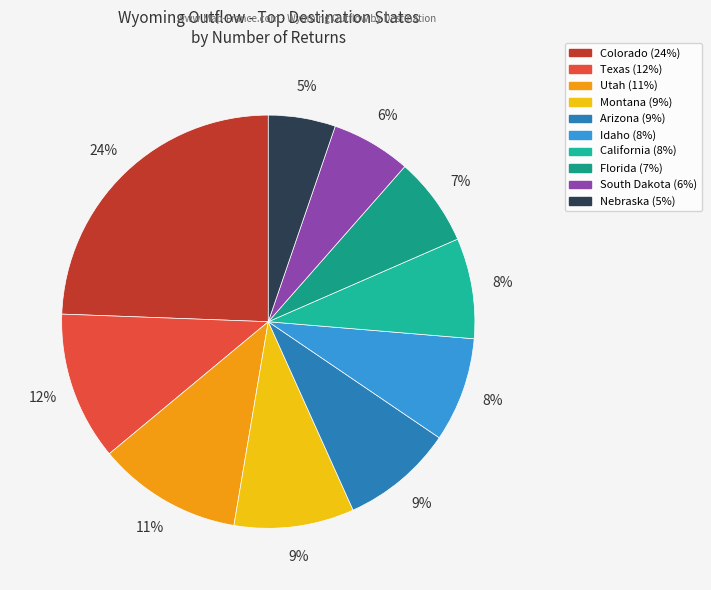

How many segments does this pie chart have?

10